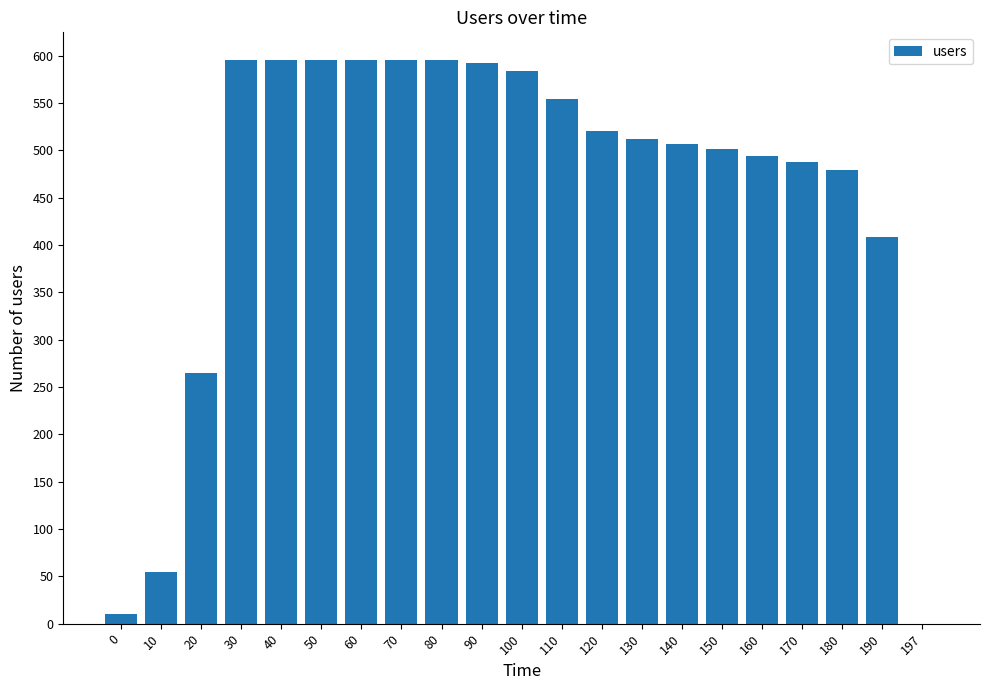

Where is the data nearest to the value 297?

20